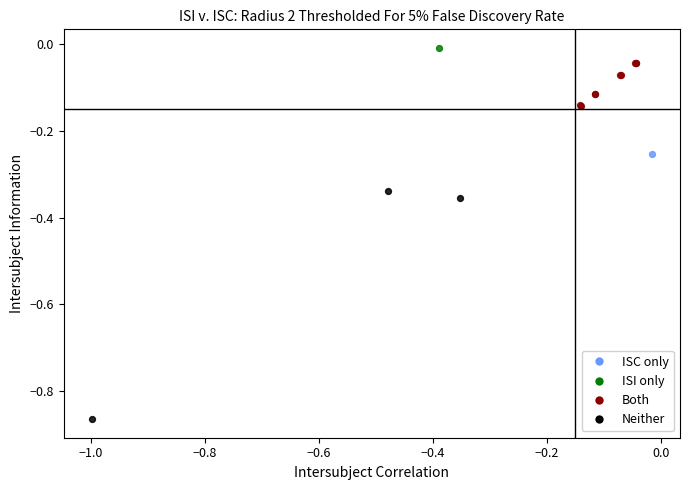

What are all the series names shown in the legend?

ISC only, ISI only, Both, Neither